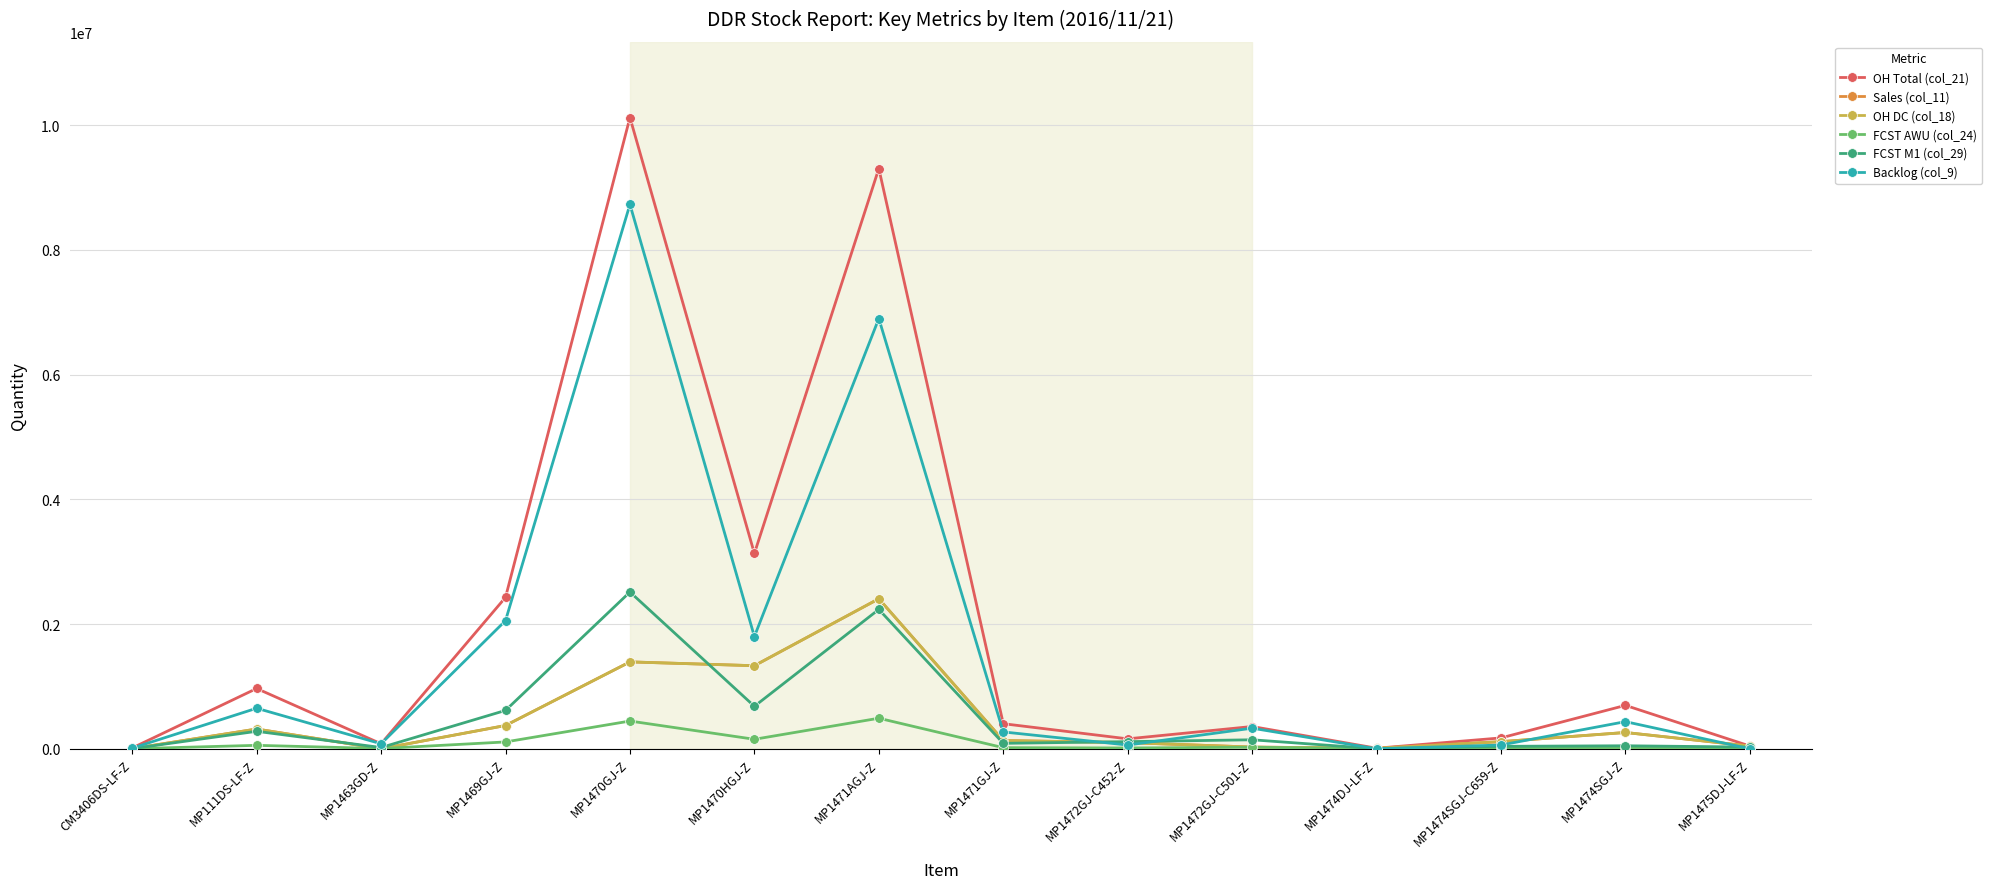

Which series has the widest spread of values?

OH Total (col_21)